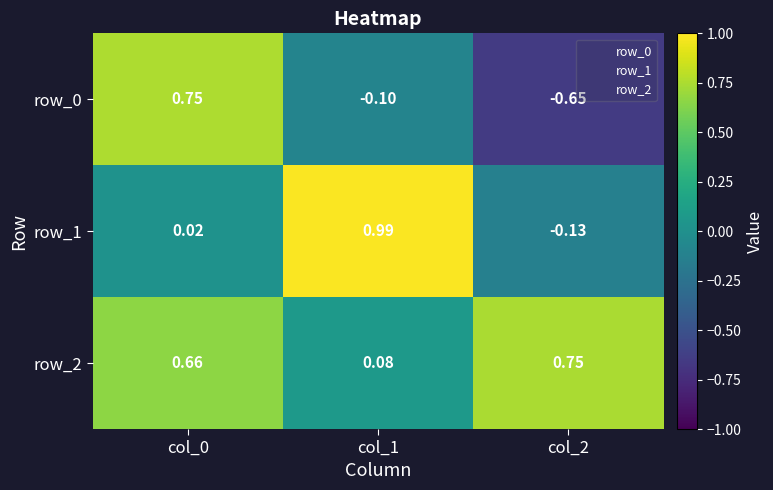

Is the value of row_2 at col_0 greater than the value of row_1 at col_1?

No